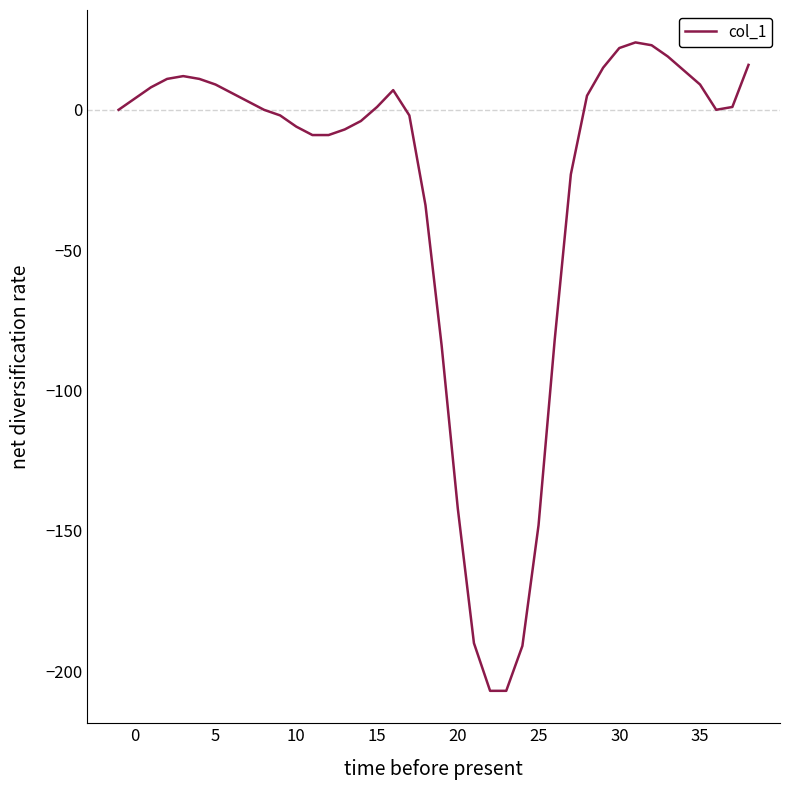

What is the smallest value displayed?

-207